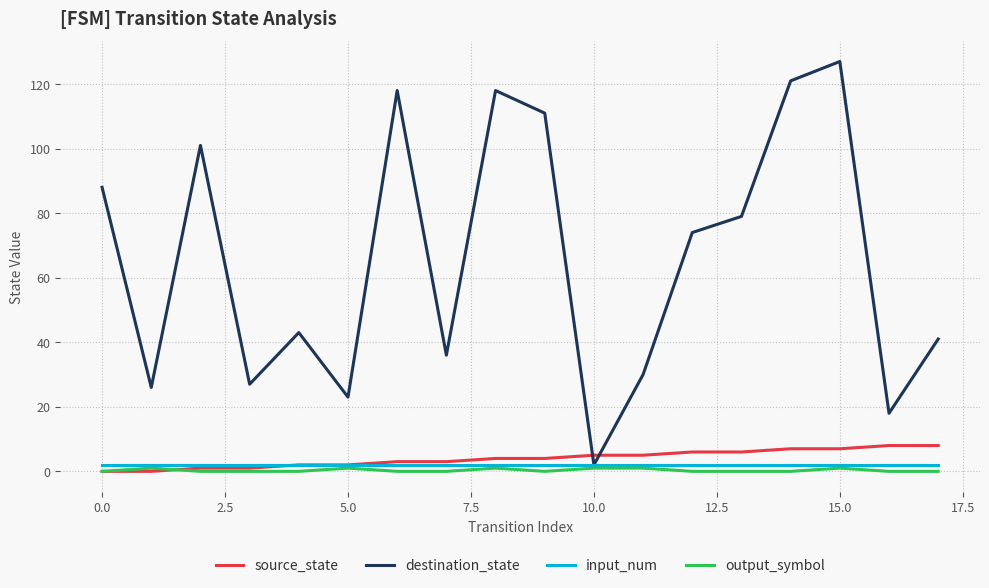

Which series has the largest total across all categories?

destination_state